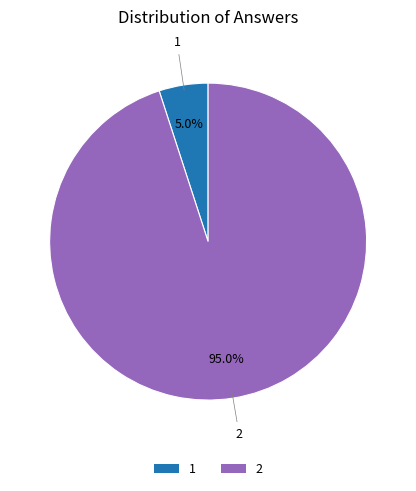

To the nearest percent, what is the average slice percentage?

50%